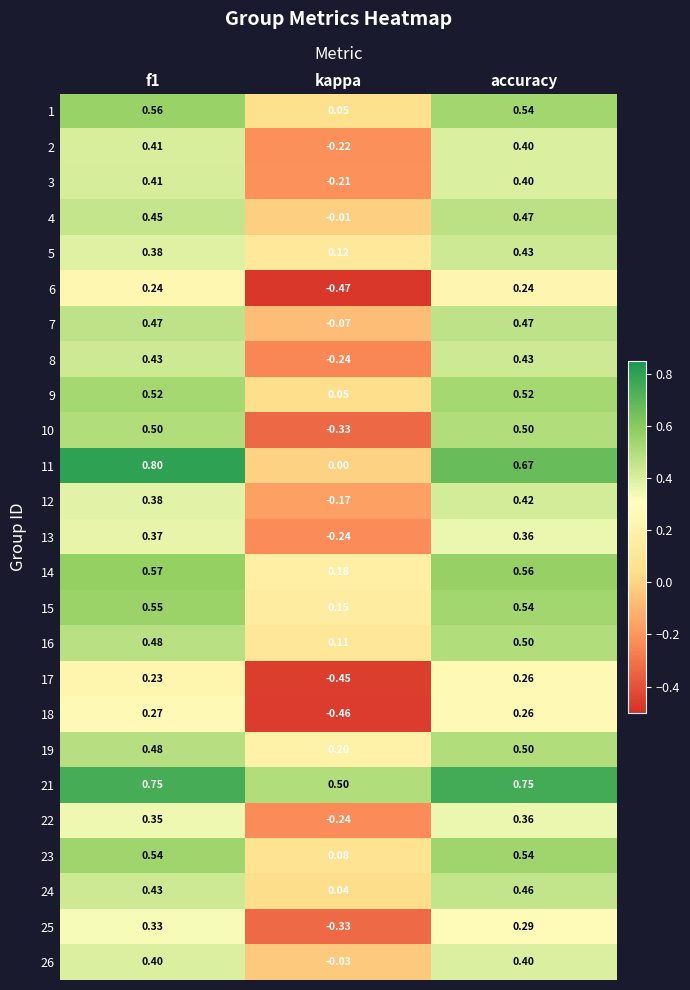

Which category has the lowest value in the 14 series?

kappa